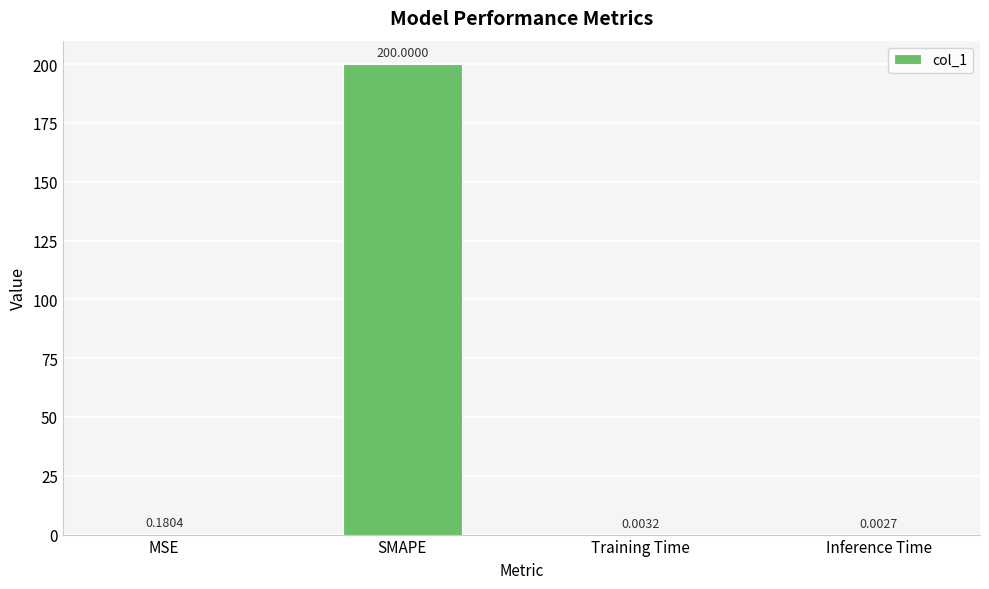

Which label corresponds to the largest value in the chart?

SMAPE